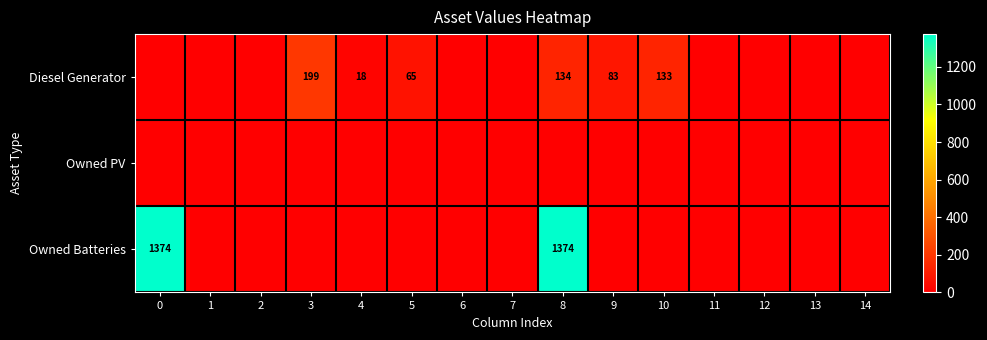

Reading left to right, transcribe all the data shown in this chart.

row_0: 0=0	1=0	2=0	3=199	4=18	5=65	6=0	7=0	8=134	9=83	10=133	11=0	12=0	13=0	14=0
row_1: 0=0	1=0	2=0	3=0	4=0	5=0	6=0	7=0	8=0	9=0	10=0	11=0	12=0	13=0	14=0
row_2: 0=1374	1=0	2=0	3=0	4=0	5=0	6=0	7=0	8=1374	9=0	10=0	11=0	12=0	13=0	14=0